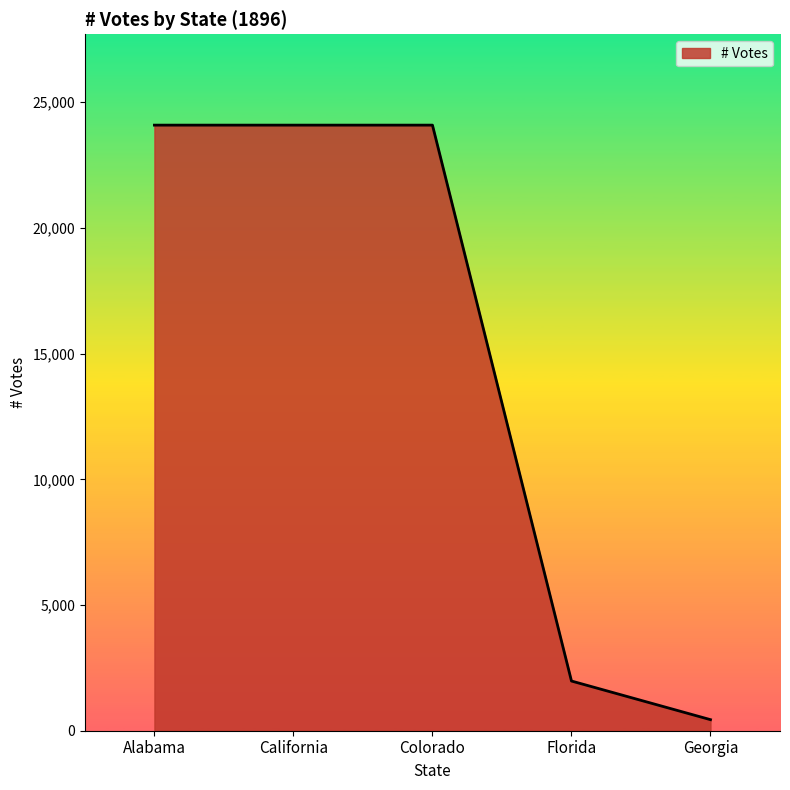

What is the sum of the values at California and Georgia?

24529